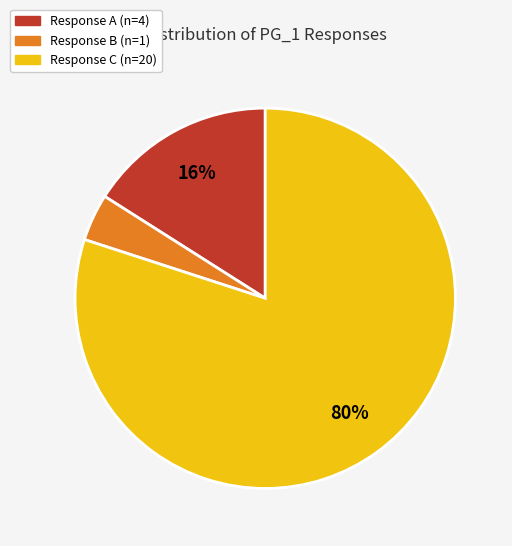

Is there any slice that represents more than half of the pie?

Yes